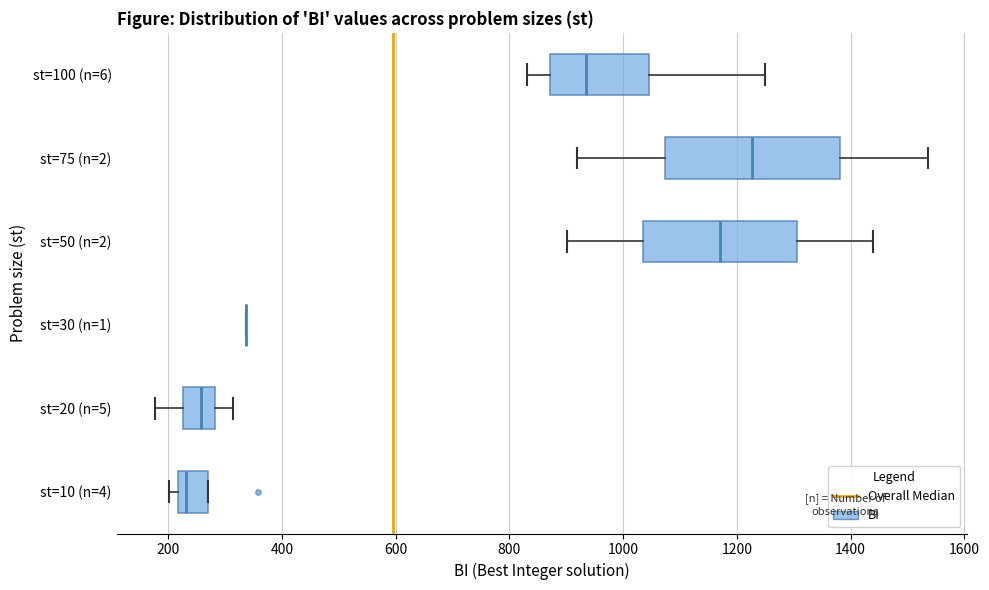

Where is the right edge of the box for st=10 (n=4) on the x-axis? The values are not printed on the chart, so give them approximately, as read against the axis.

280